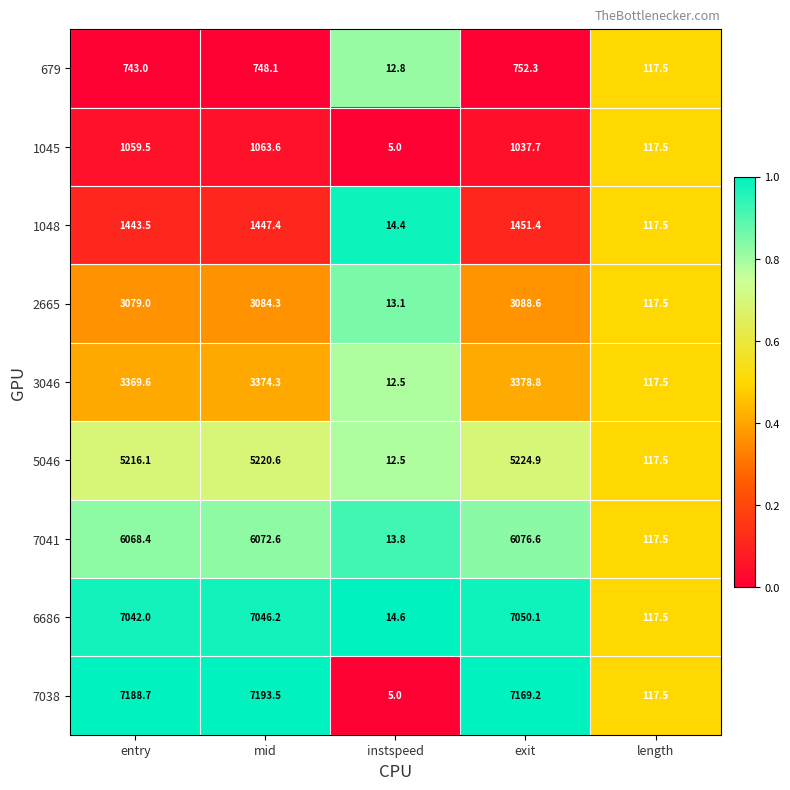

What is the lowest value of the 7038 series?

5.0